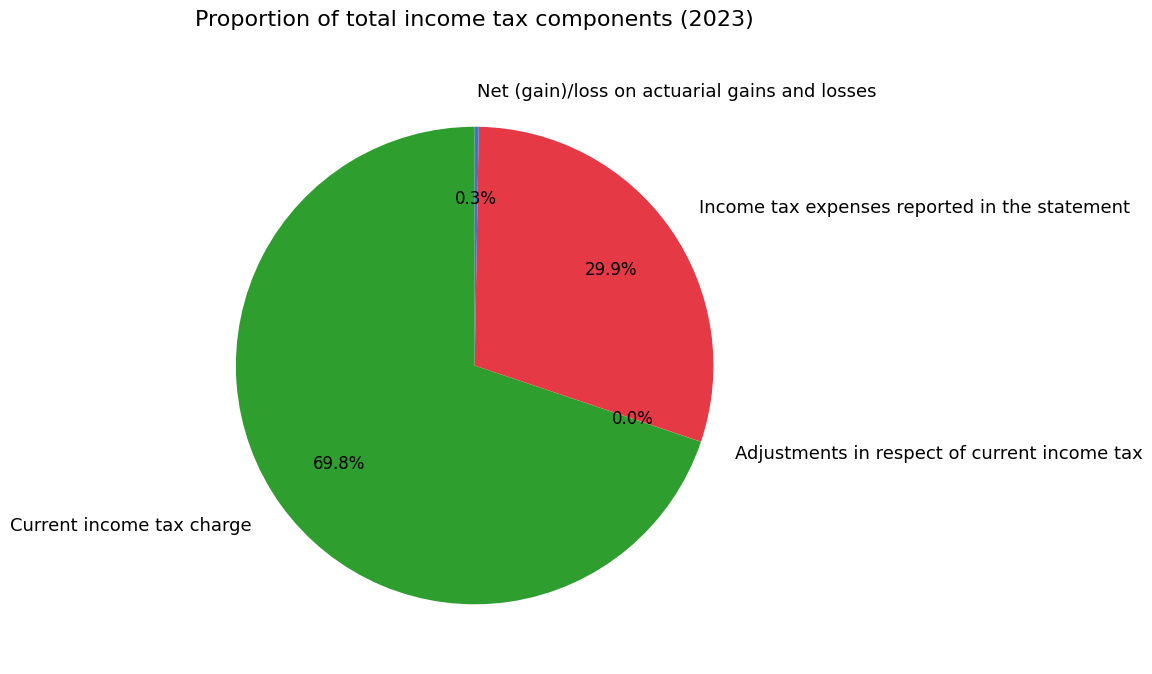

Which category has the biggest portion of the pie?

Current income tax charge